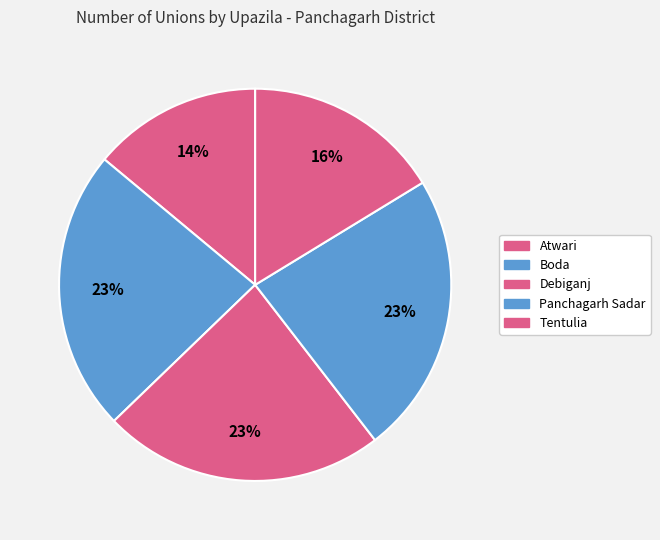

How many segments does this pie chart have?

5